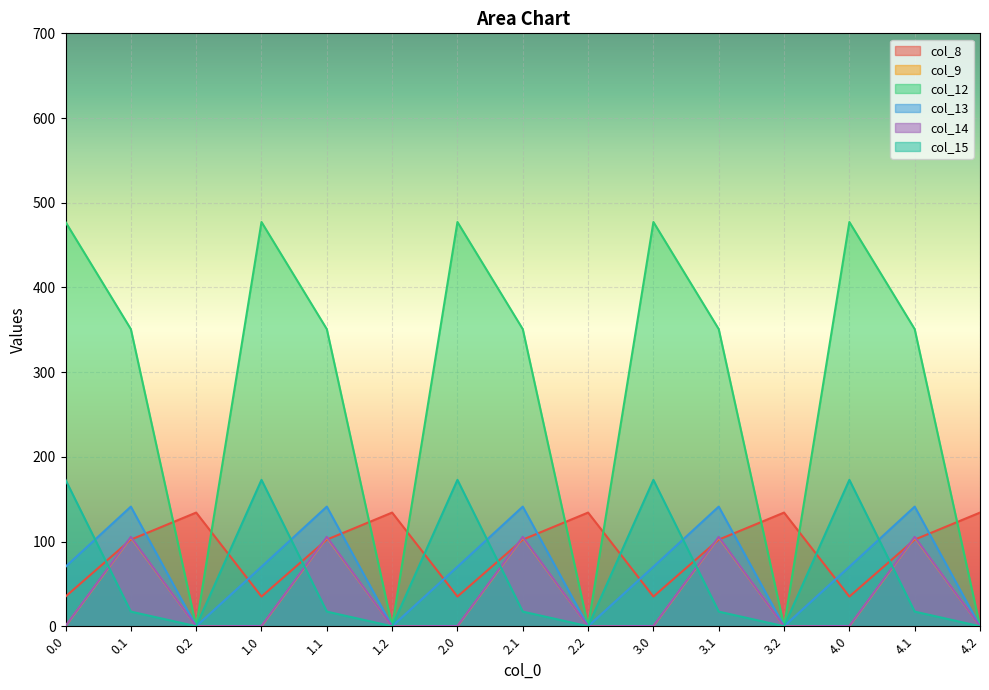

What is the label of the 11th point from the left?

3.1